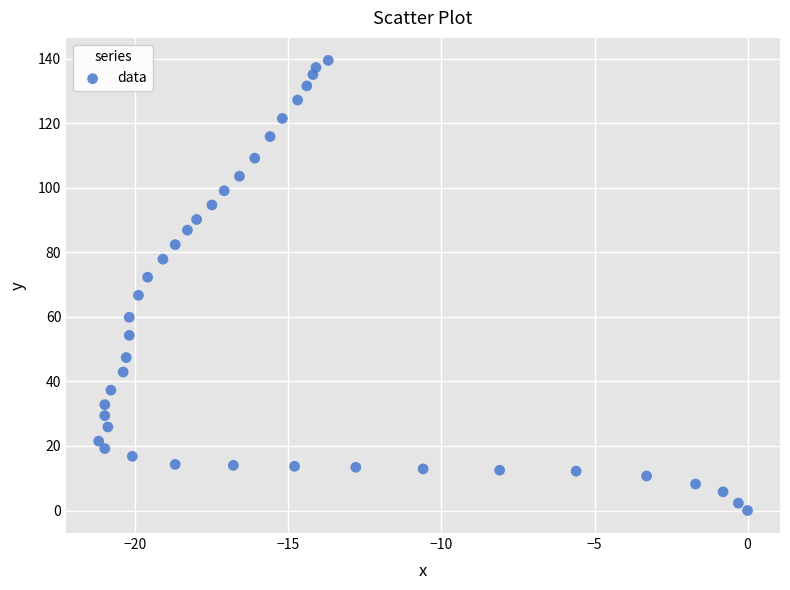

What is the range of Y values (max minus min)?

139.5